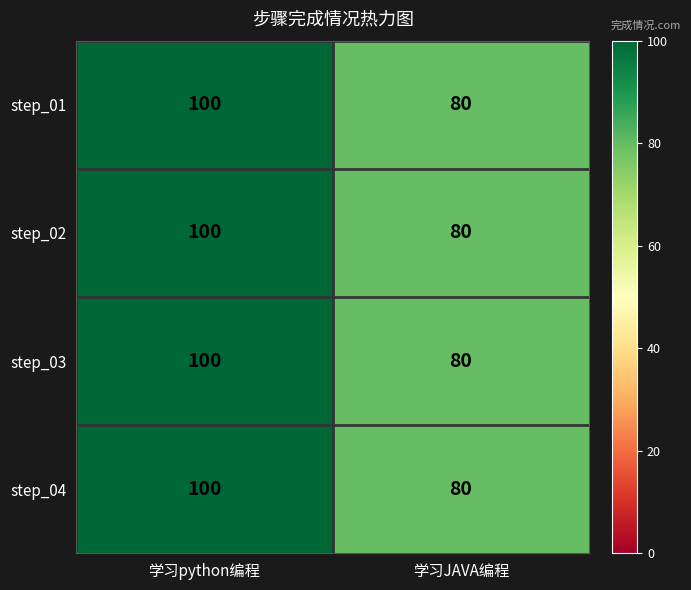

Which category has the lowest value in the step_04 series?

学习JAVA编程